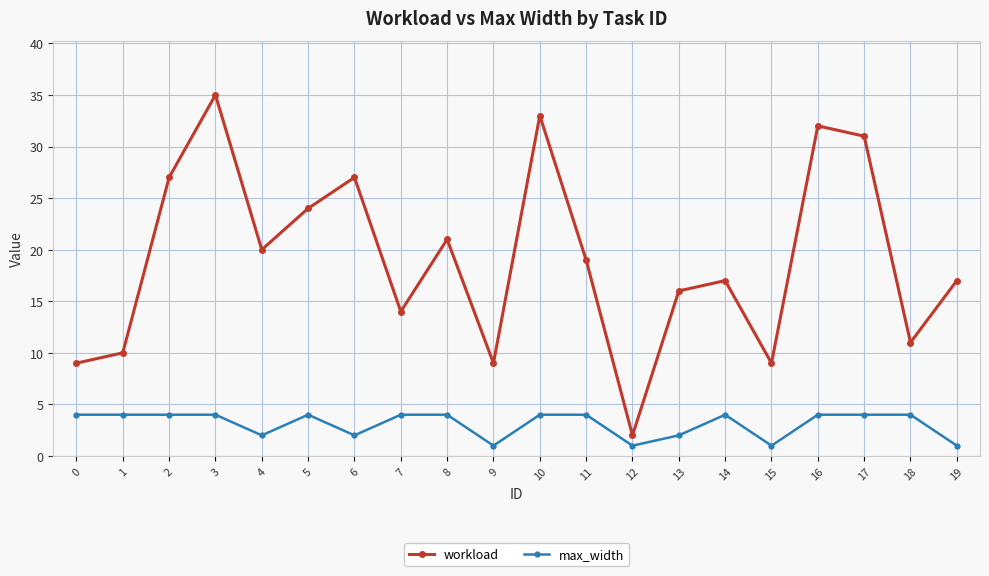

Reading right to left, what are all the values shown in this chart?

workload: 17	11	31	32	9	17	16	2	19	33	9	21	14	27	24	20	35	27	10	9
max_width: 1	4	4	4	1	4	2	1	4	4	1	4	4	2	4	2	4	4	4	4